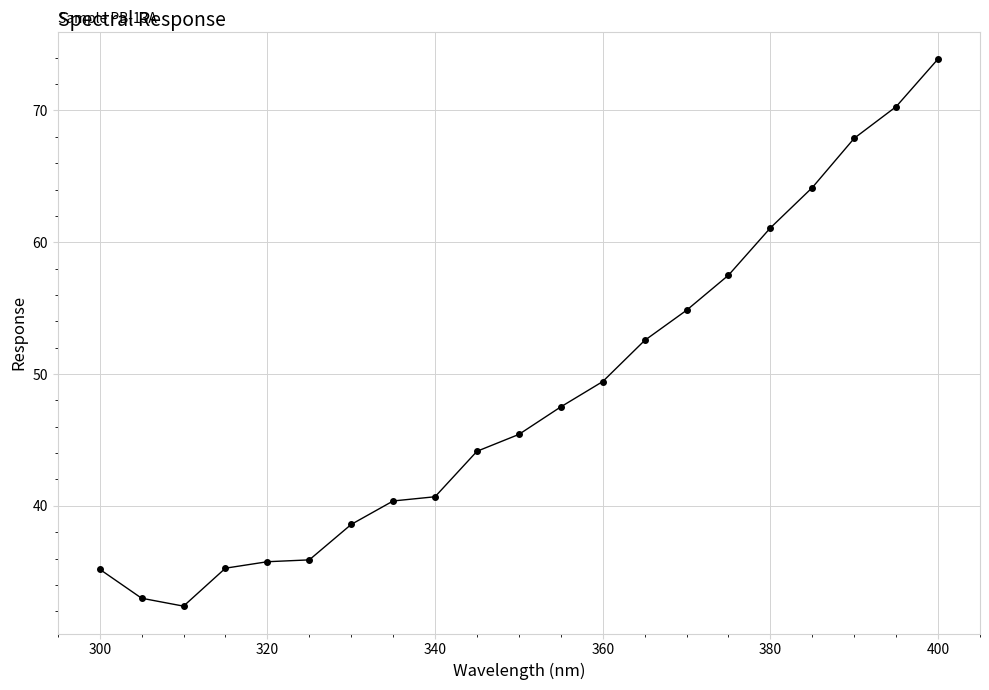

What is the value of the 7th point from the left?

38.6